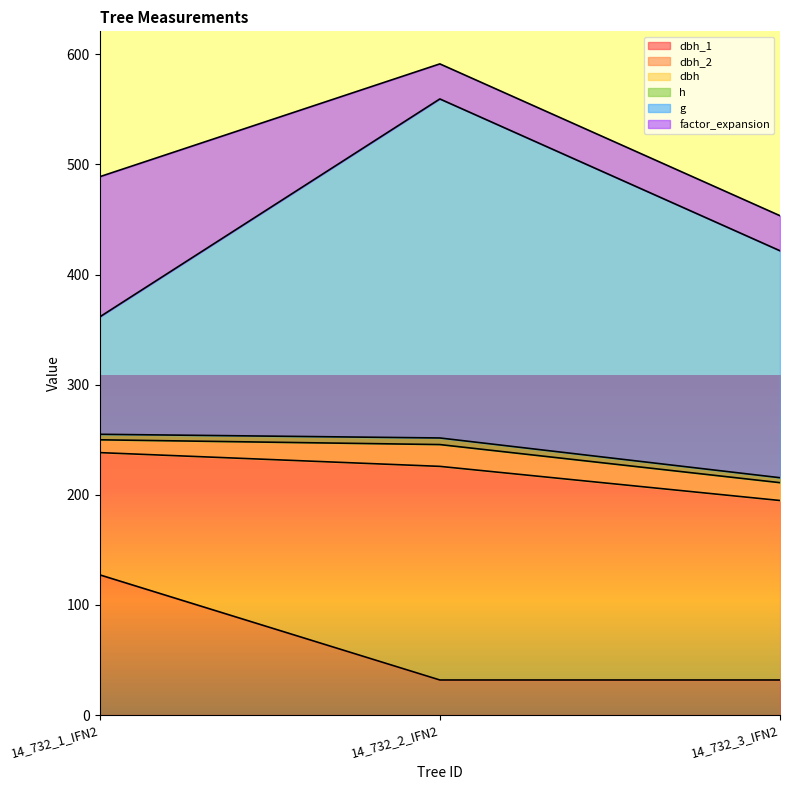

The g series shows 206.1 at 14_732_3_IFN2. True or false?

True